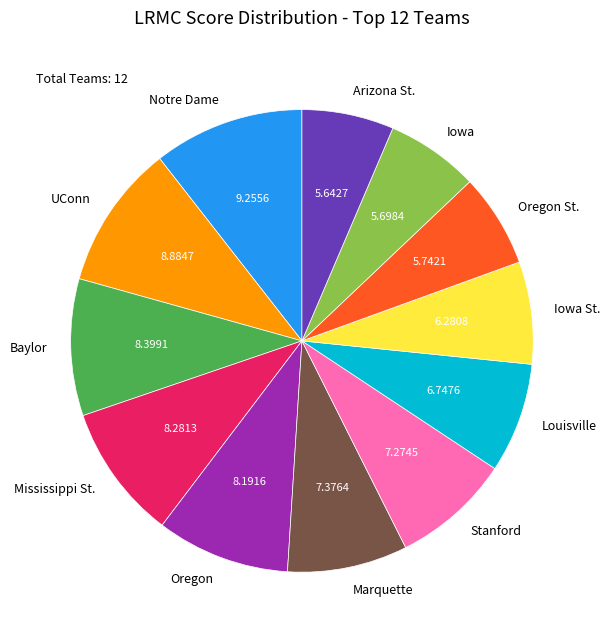

Is the sum of UConn and Oregon greater than half?

No